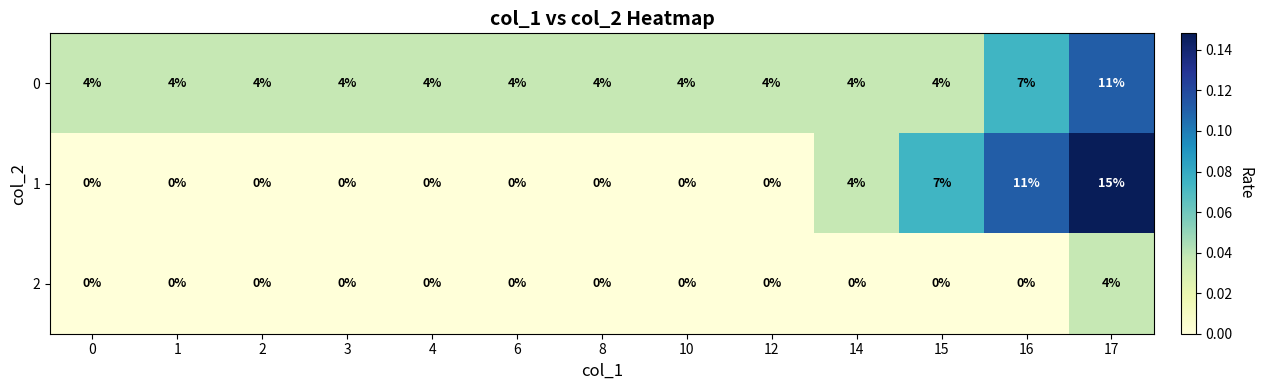

What is the spread (max minus min) of values at 2?

4